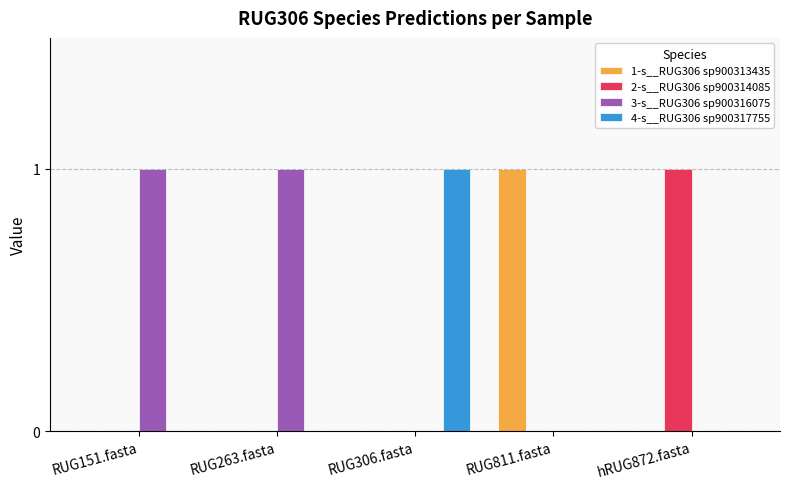

The 4-s__RUG306 sp900317755 series shows 0 at RUG263.fasta. True or false?

True